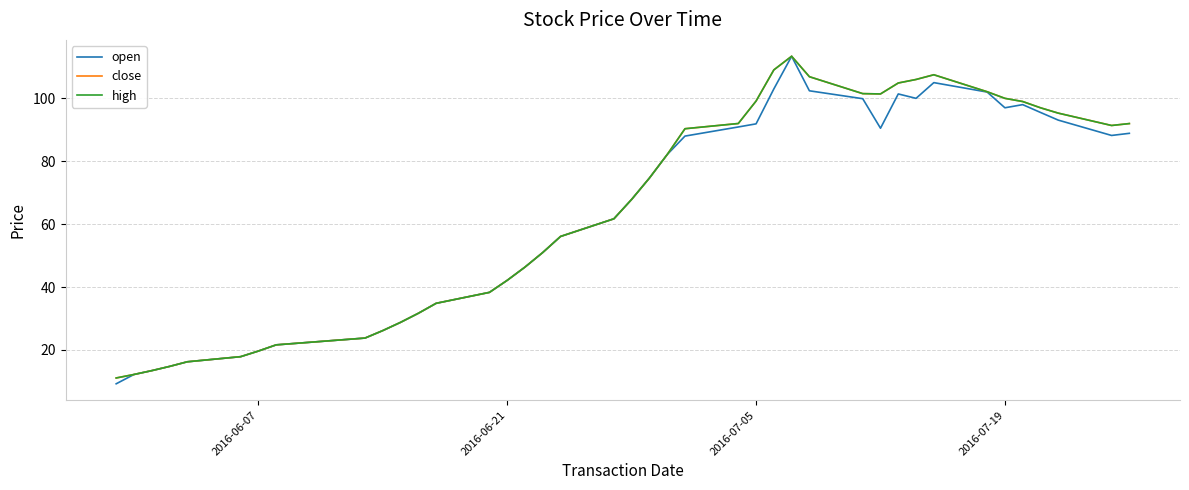

Does the chart display data point markers on the line(s)?

No